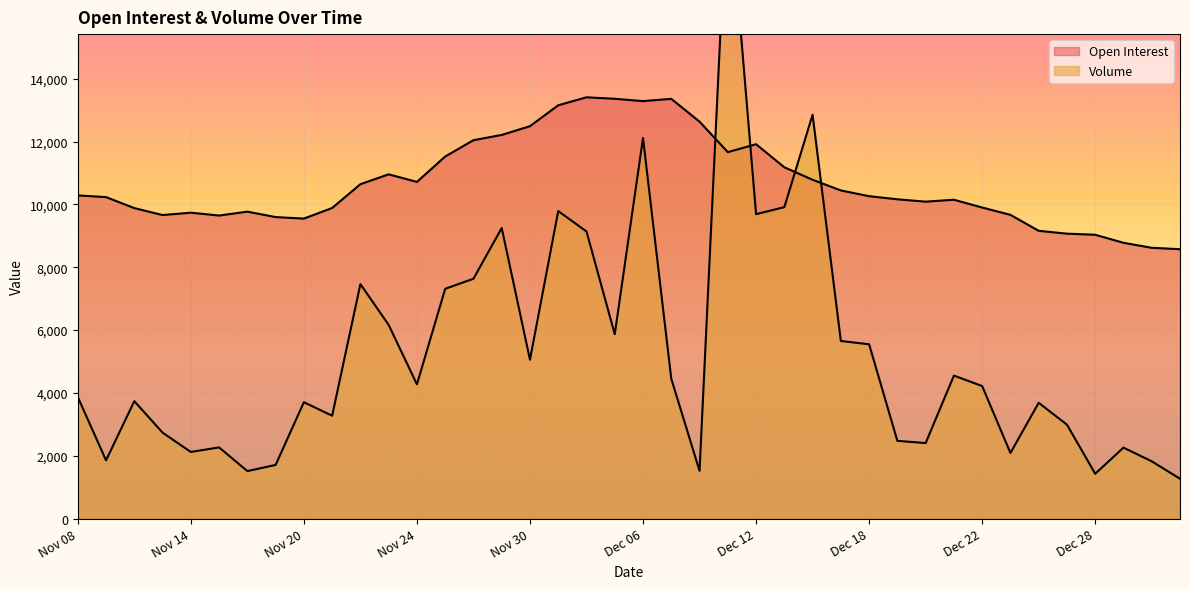

How many interior local valleys does the Volume series have?

12